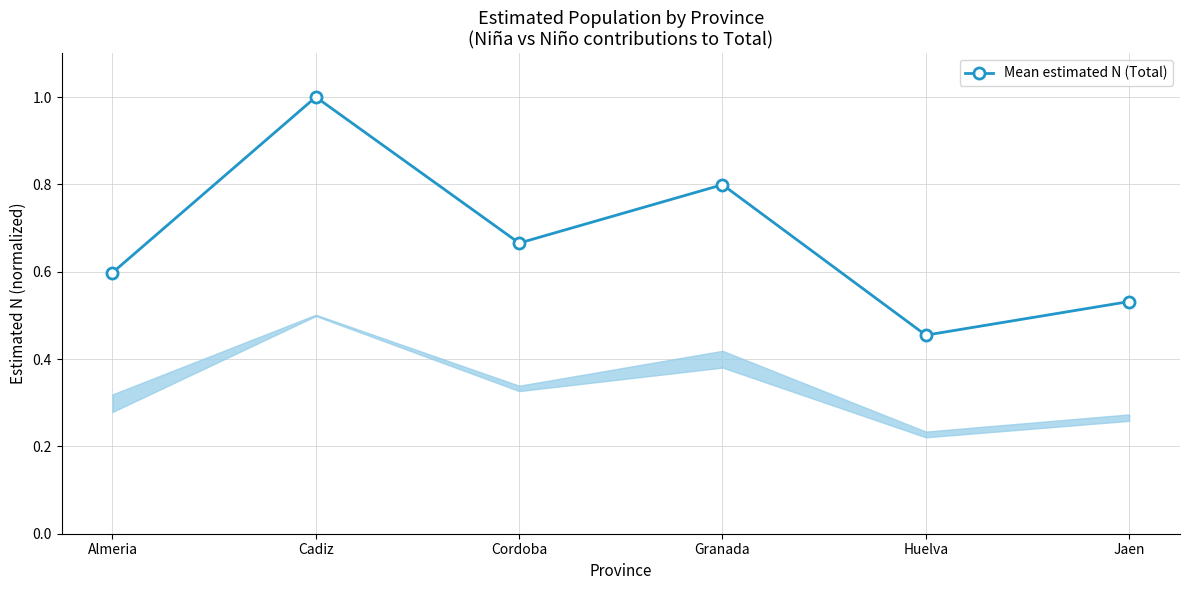

True or false: the data has more than 2 interior local peaks.

False